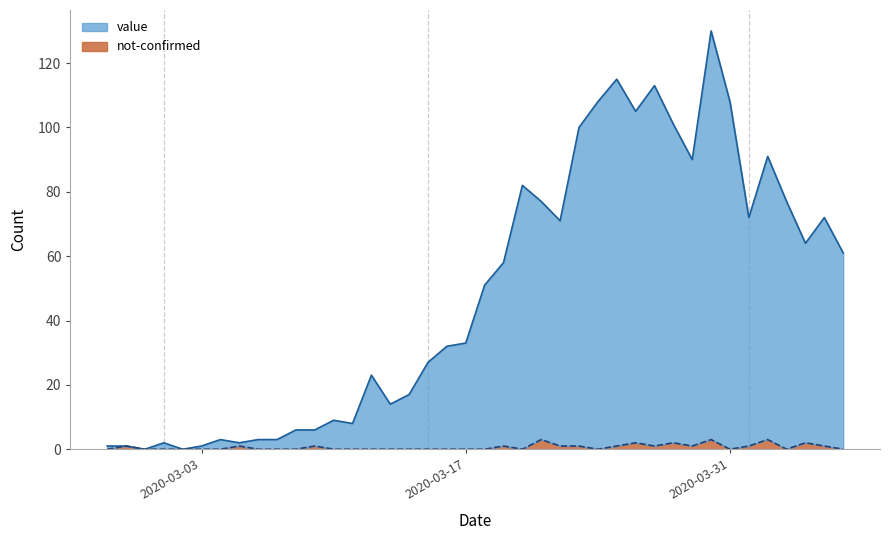

At 2020-04-02, list the series in order from smallest to largest.

not-confirmed, value